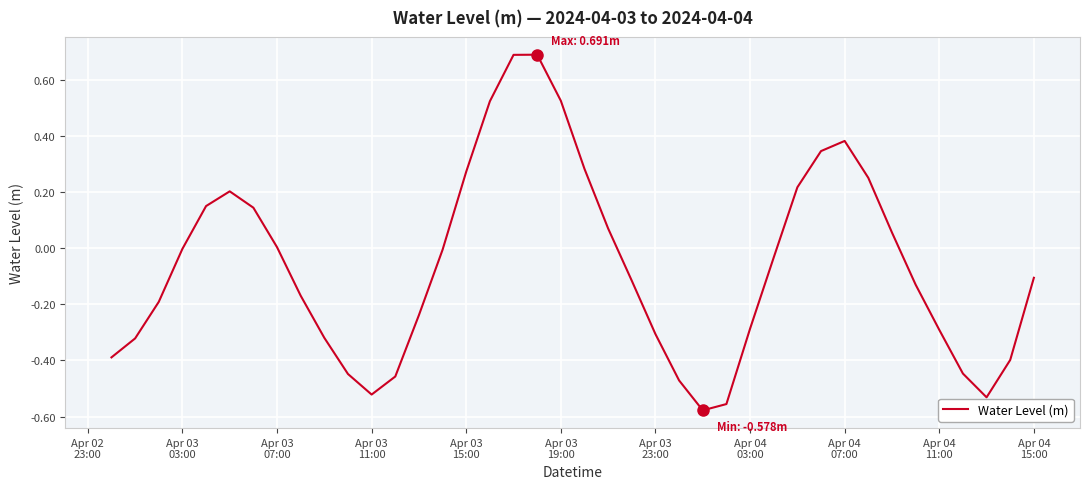

What is the maximum value shown in the chart?

0.7